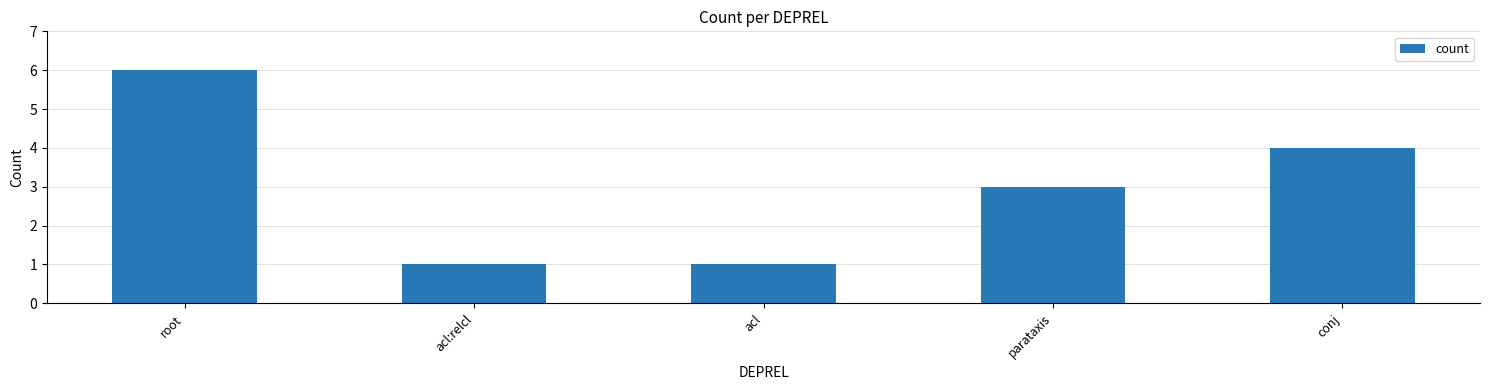

What is the average value?

3